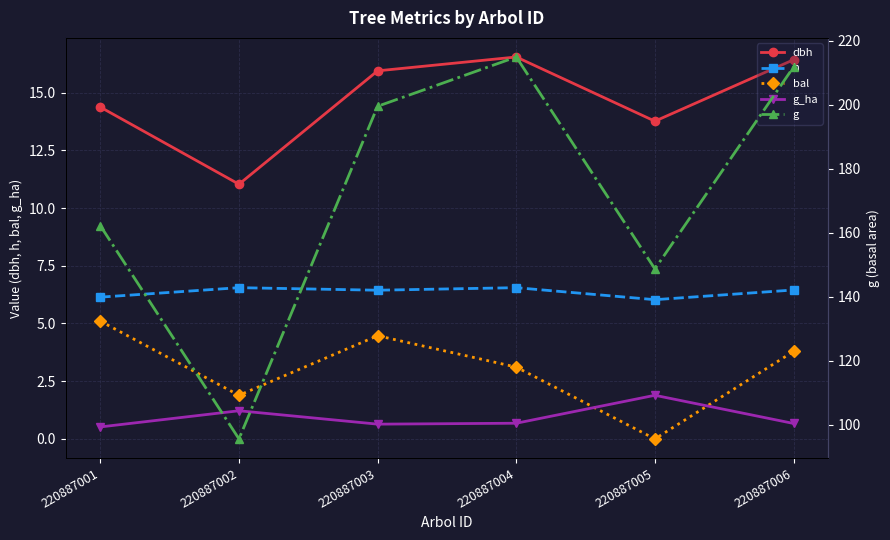

The g series shows 118.3 at 220887004. True or false?

False